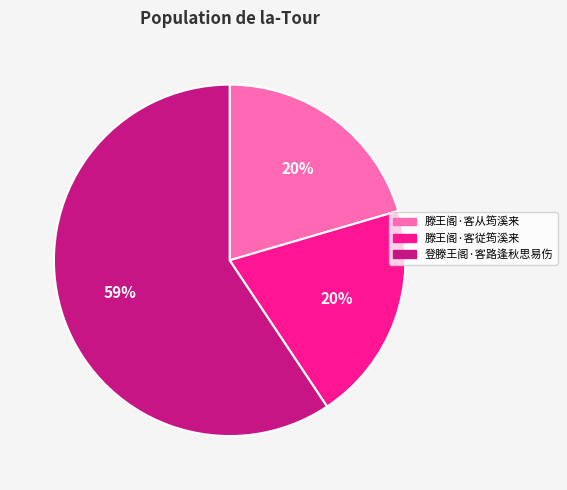

To the nearest percent, what is the difference between the largest and smallest slice percentages?

39%